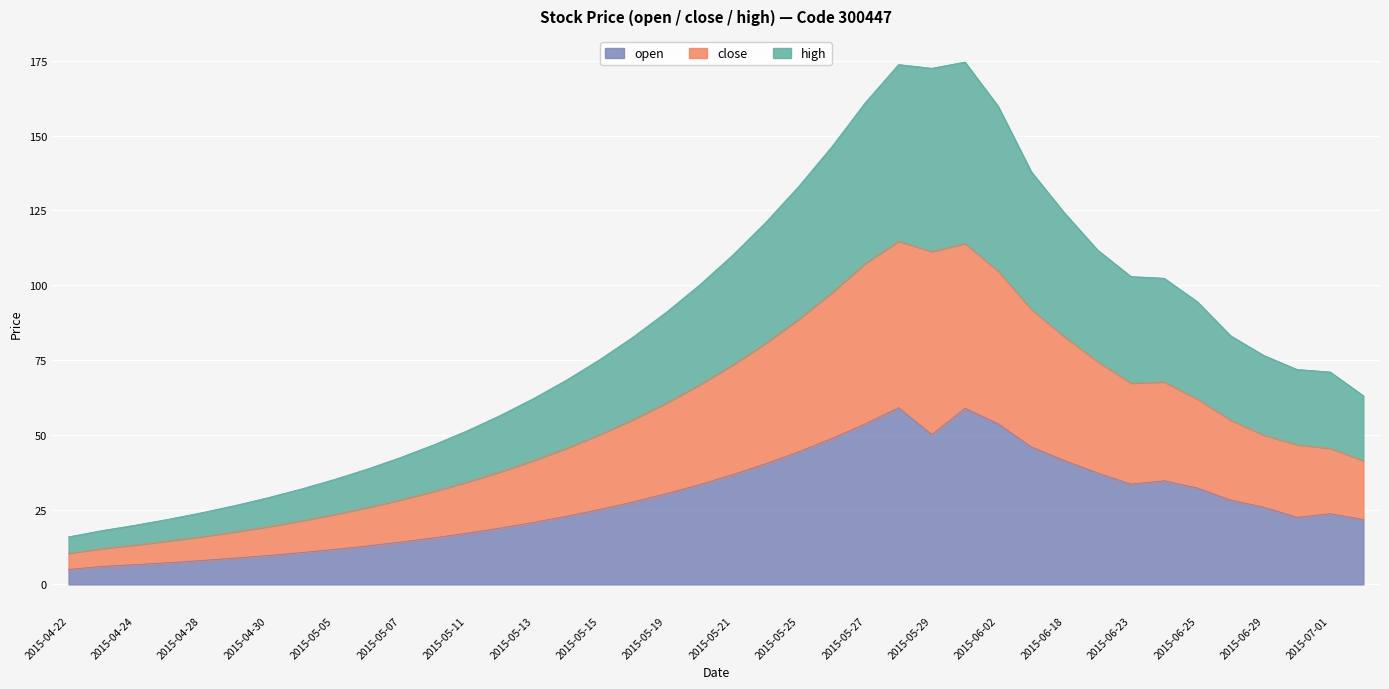

At which category does open reach its first local valley?

2015-05-29